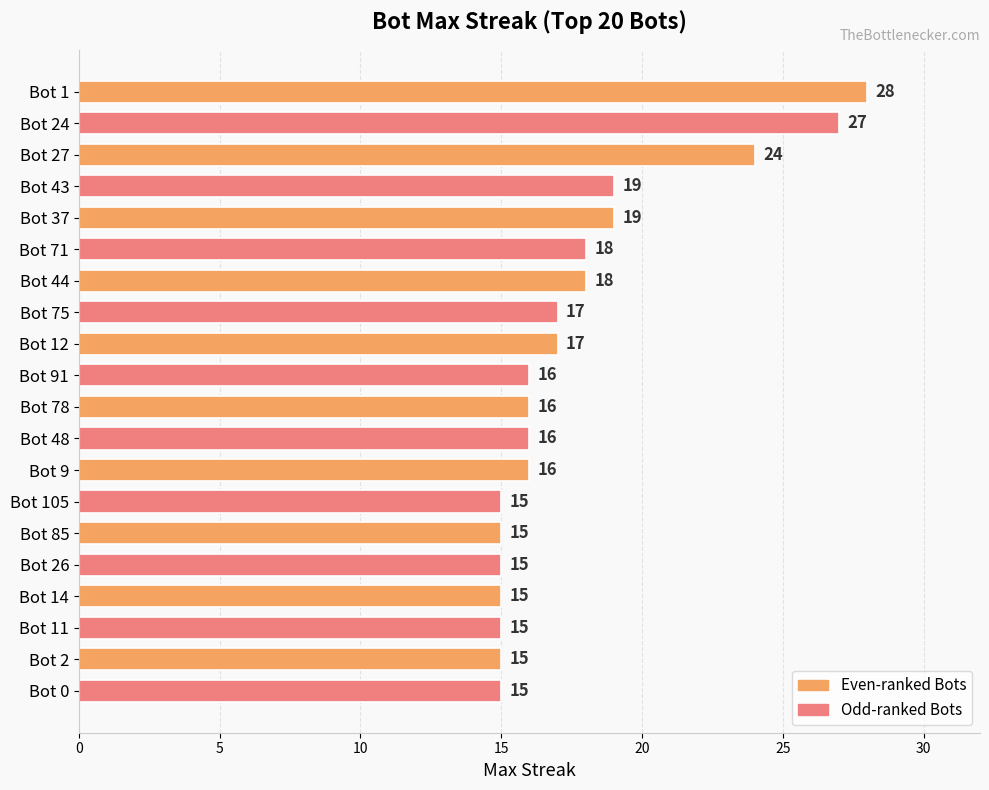

What is the minimum value shown in the chart?

15